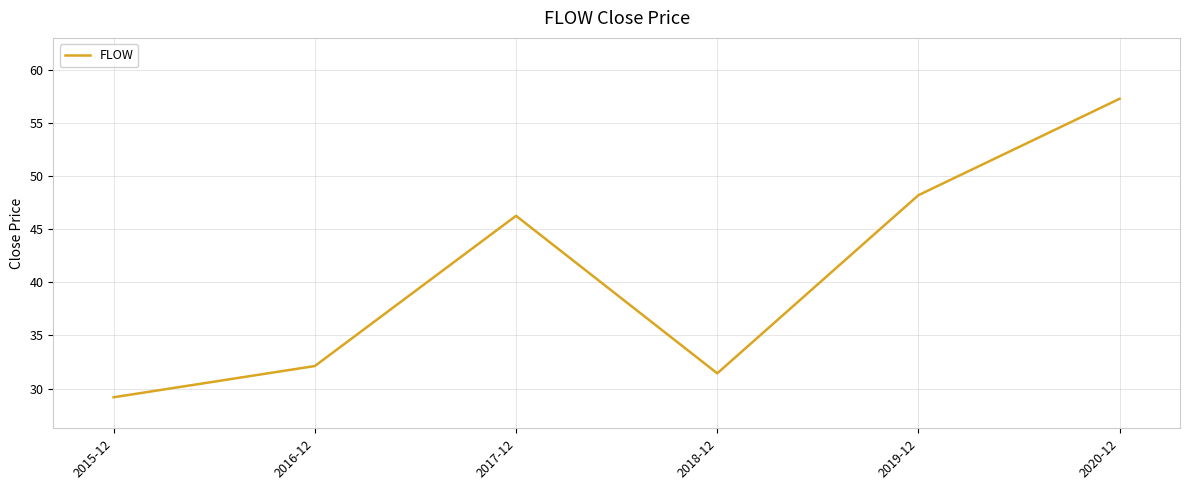

Reading left to right, list all the values displayed in this chart.

29.2	32.1	46.3	31.4	48.2	57.3